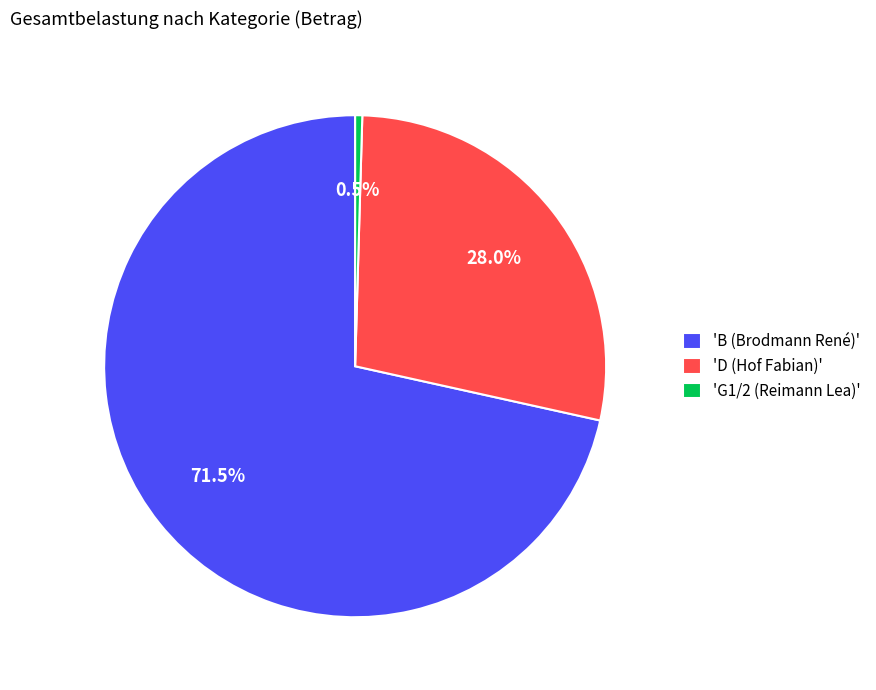

Which slice is the smallest?

'G1/2 (Reimann Lea)'